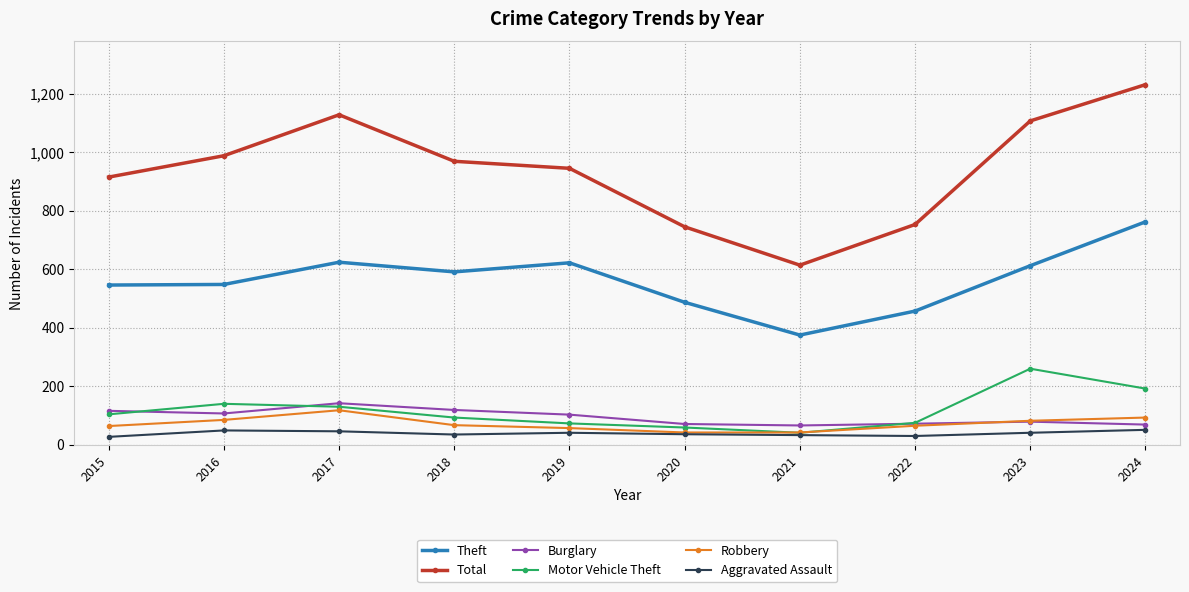

How many values in the Motor Vehicle Theft series are below 104?

5